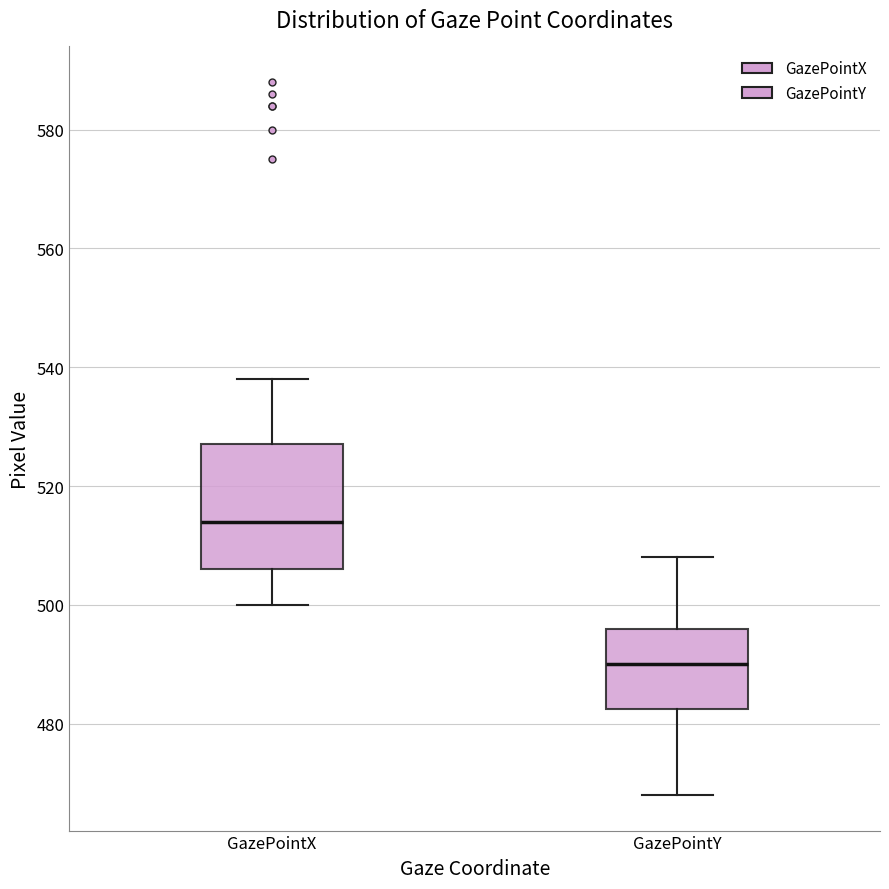

Which box has the highest median line?

GazePointX